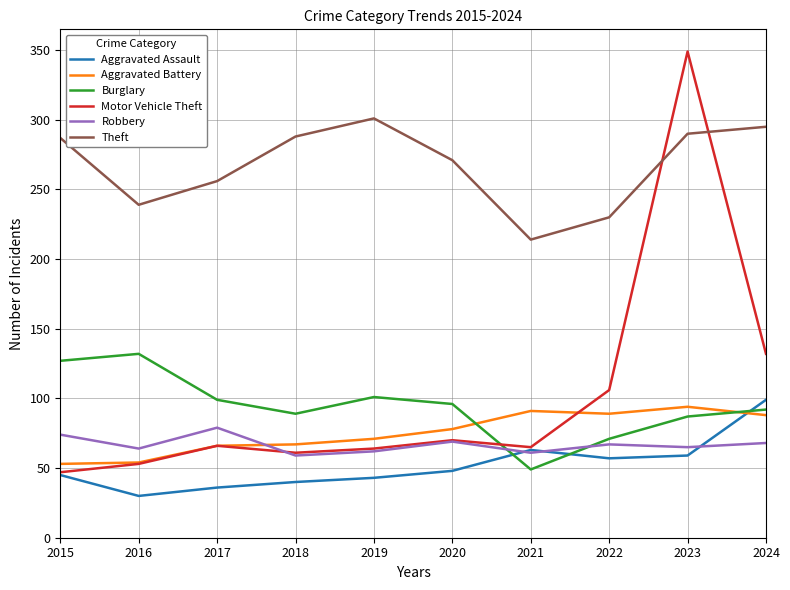

At which category is the sum across all series the highest?

2023